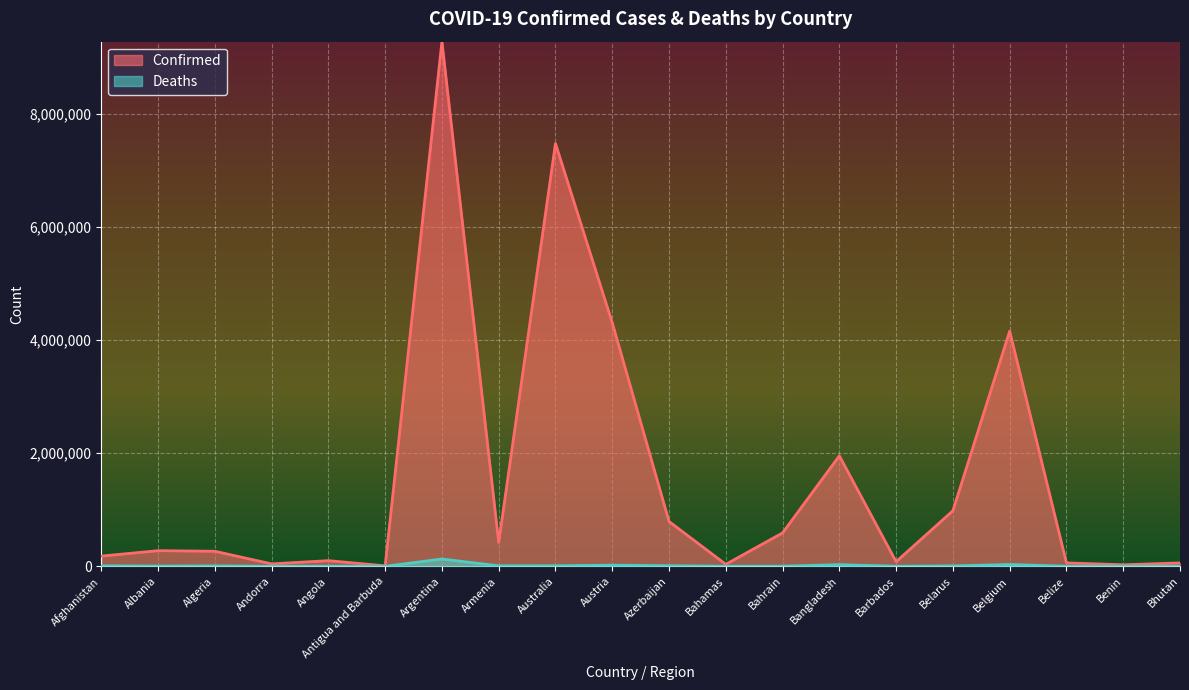

How many lines are shown in the chart?

2